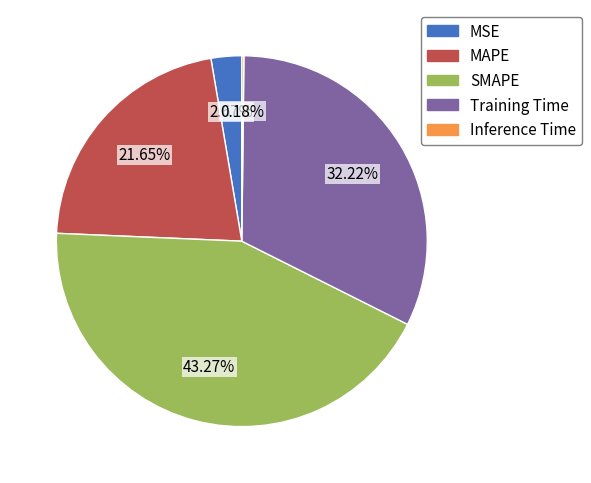

What portion of the pie excludes SMAPE?

56.7%